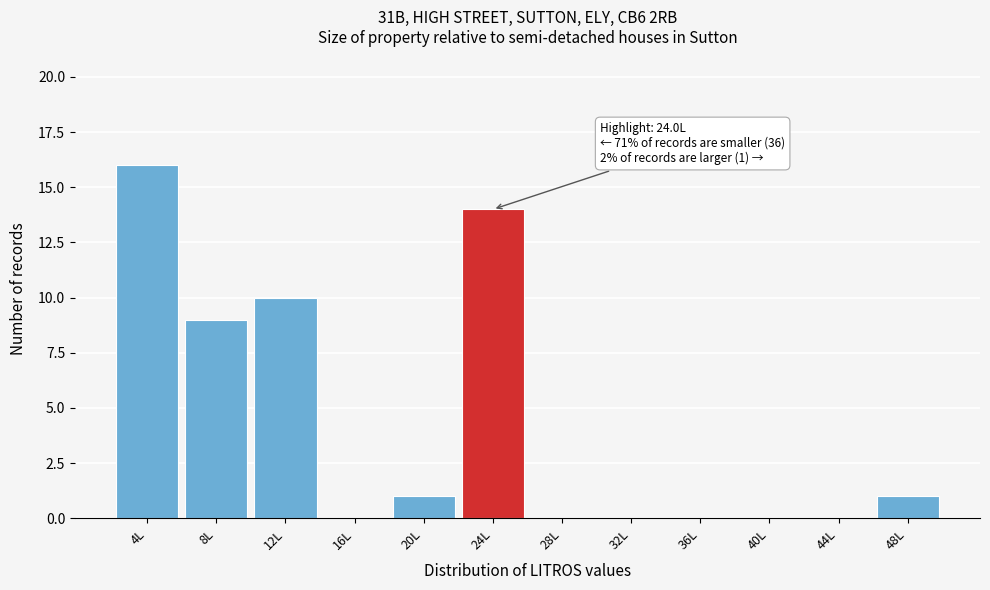

Reading right to left, list all the values displayed in this chart.

48L=1	44L=0	40L=0	36L=0	32L=0	28L=0	24L=14	20L=1	16L=0	12L=10	8L=9	4L=16